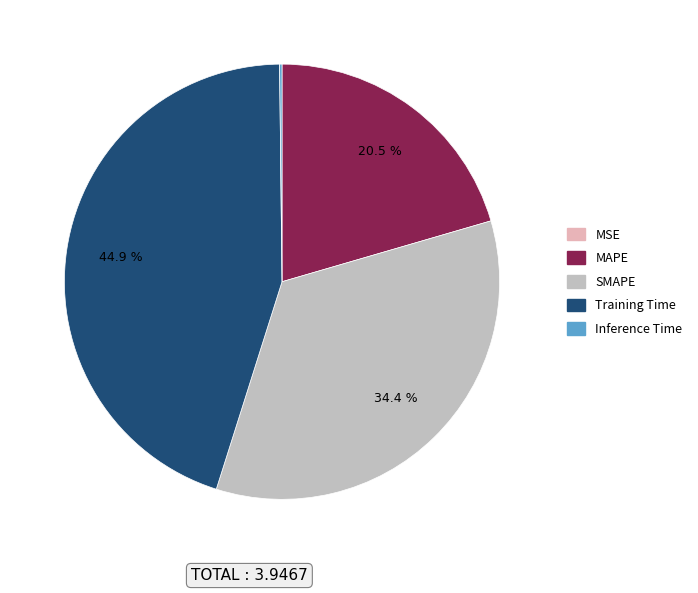

What is the largest slice in the pie chart?

Training Time